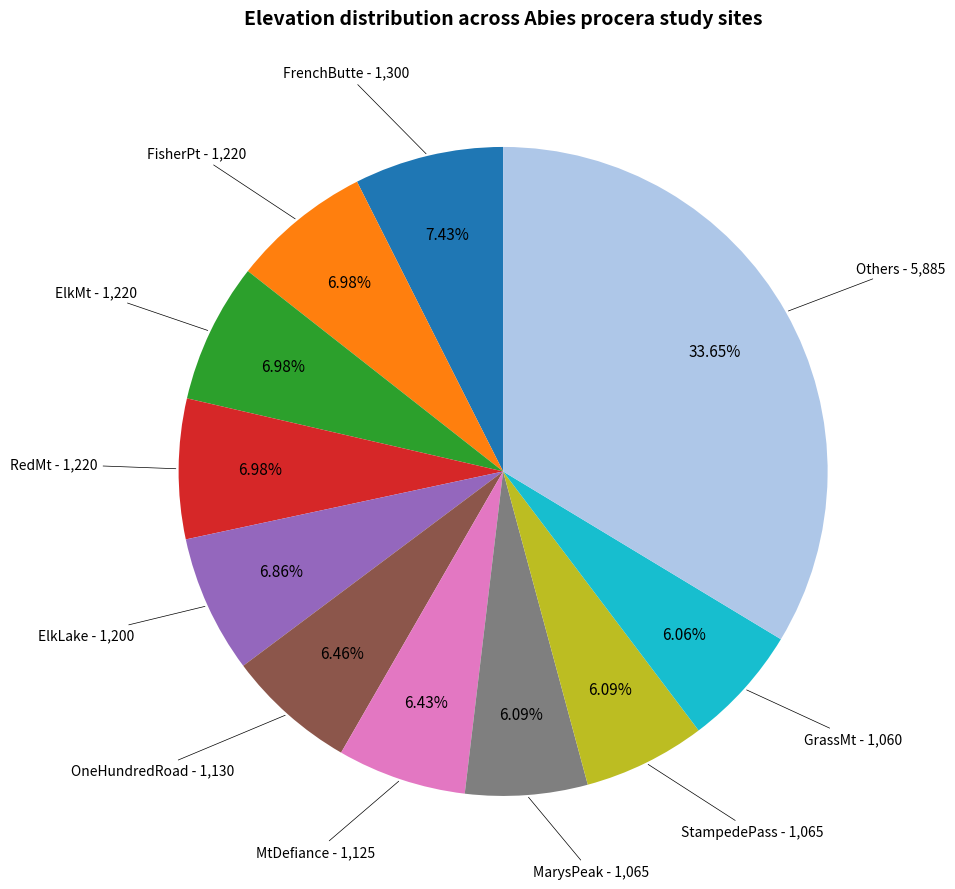

Is there any slice that represents more than half of the pie?

No